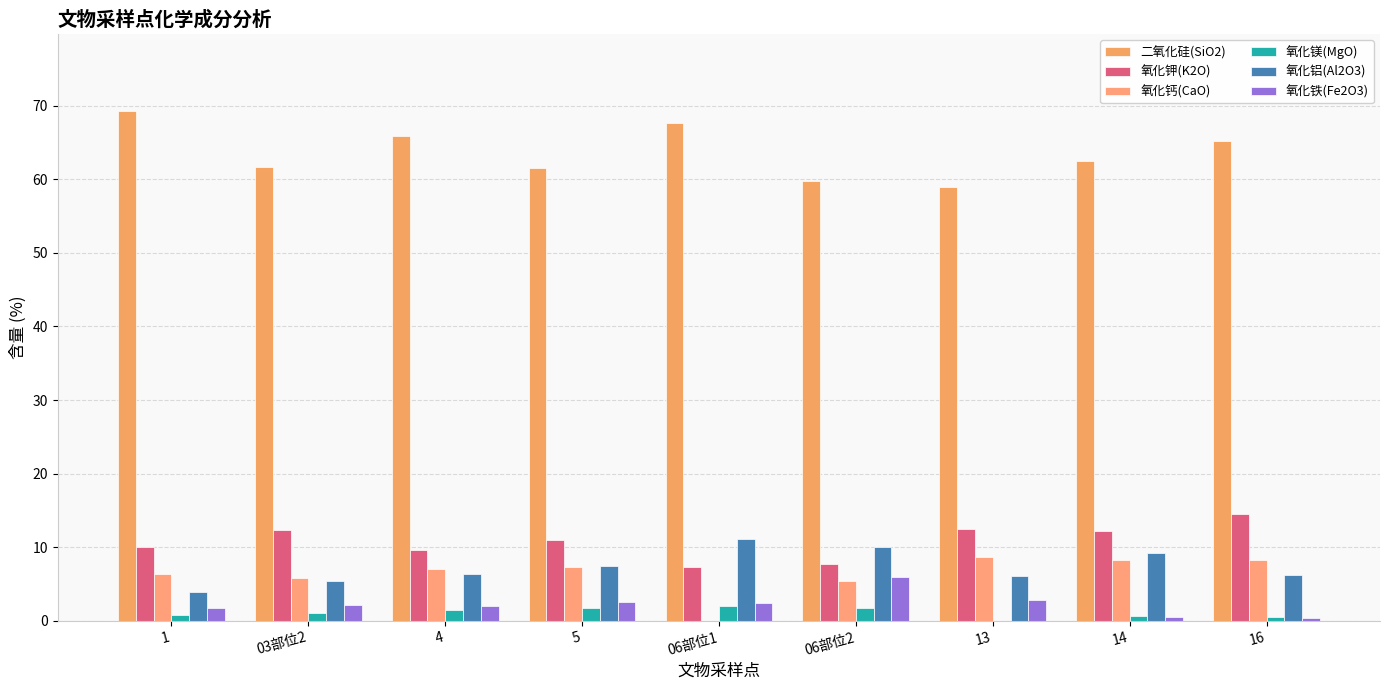

Is the value of 氧化钙(CaO) at 14 greater than the value of 氧化铁(Fe2O3) at 13?

Yes